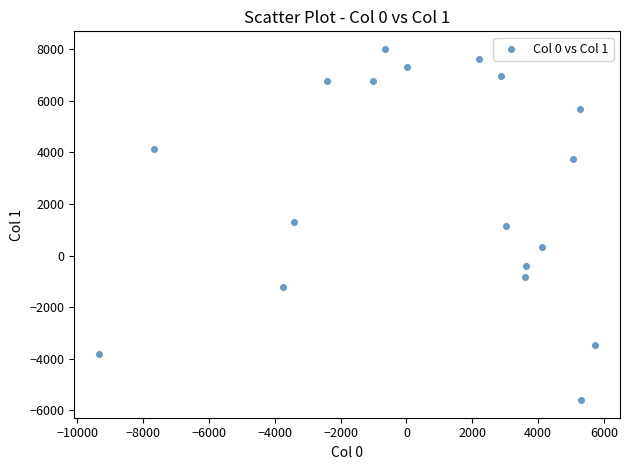

What is the range of X values (max minus min)?

15060.4